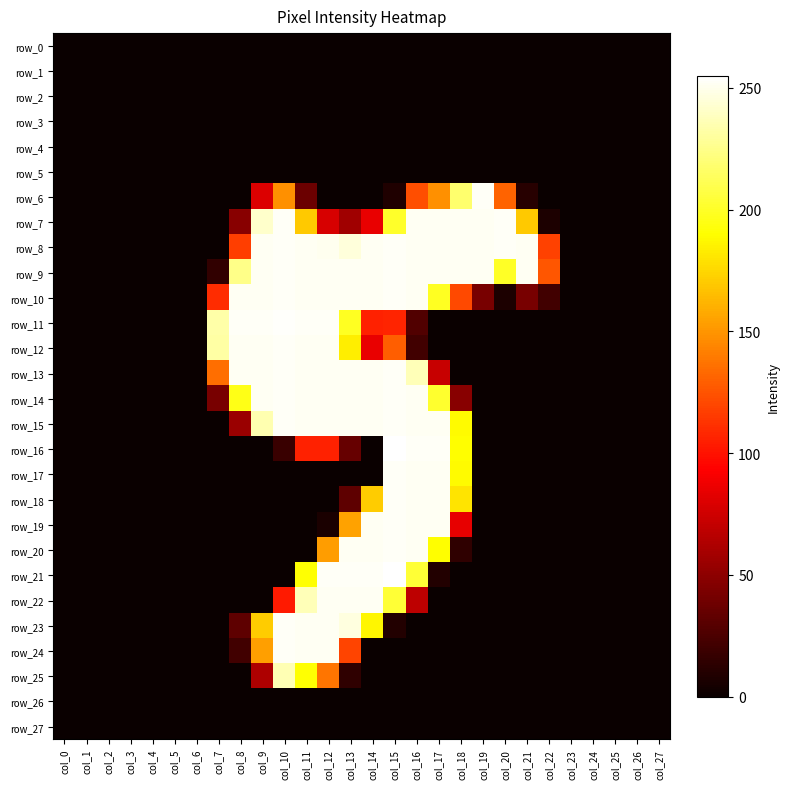

What is the approximate value of row_9 at col_19, to the nearest 10?

250